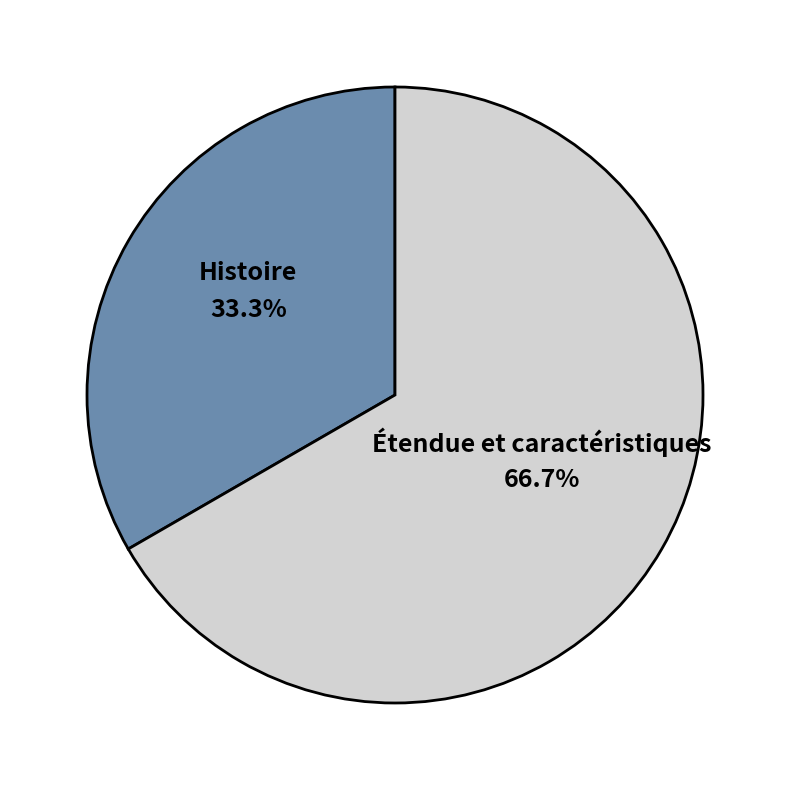

Is there any slice that represents more than half of the pie?

Yes